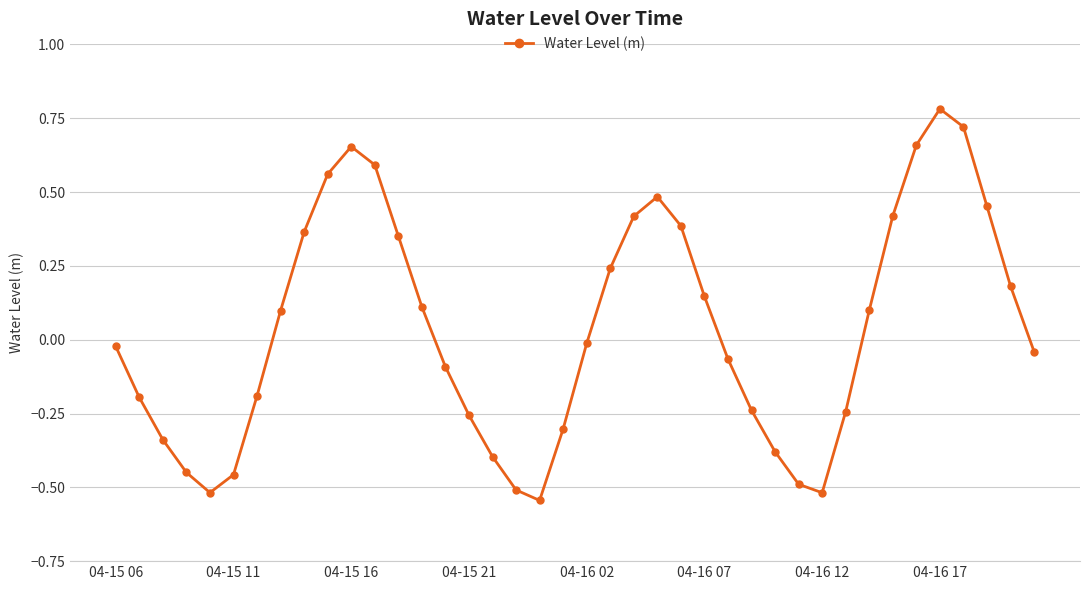

What is the difference between the maximum and second lowest values?

1.3